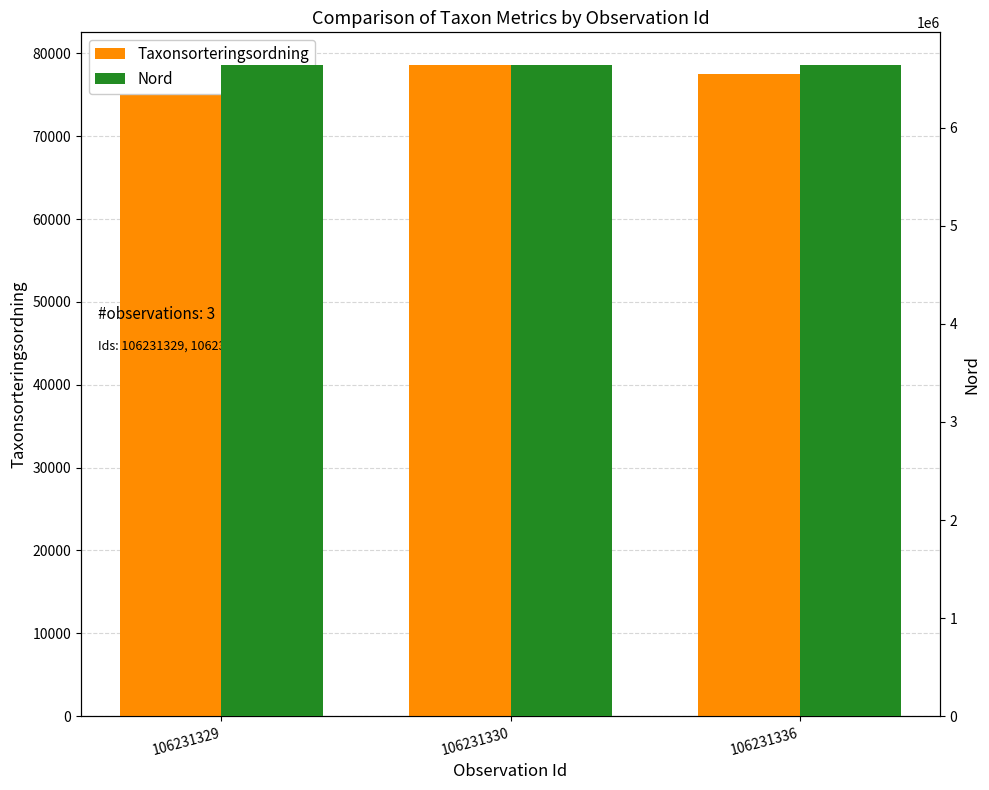

Reading left to right, what are all the values shown in this chart?

Taxonsorteringsordning: 78602.0	78596.0	77506.0
Nord: 6639013.5	6639013.5	6638990.5